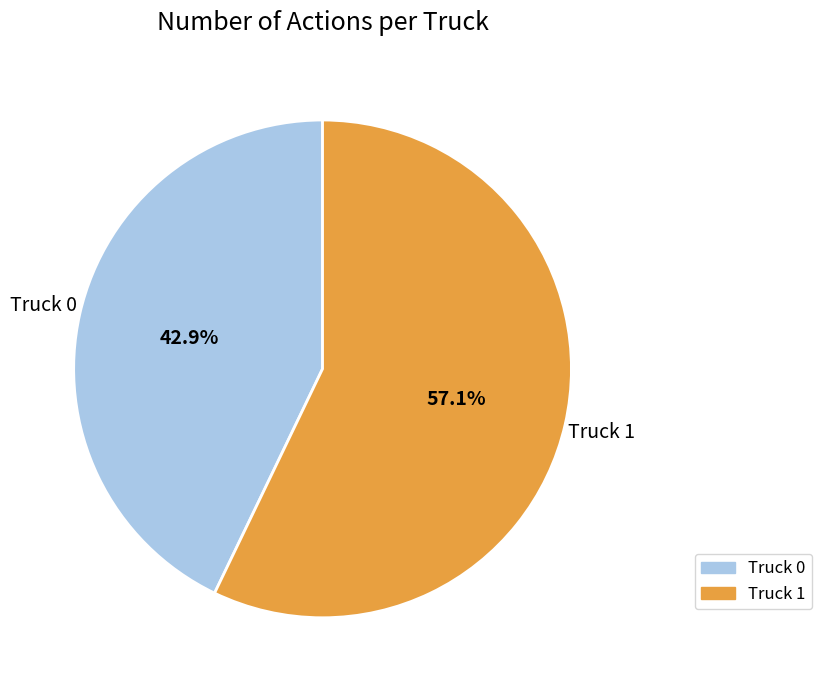

To the nearest percent, what is the combined percentage of Truck 1 and Truck 0?

100%